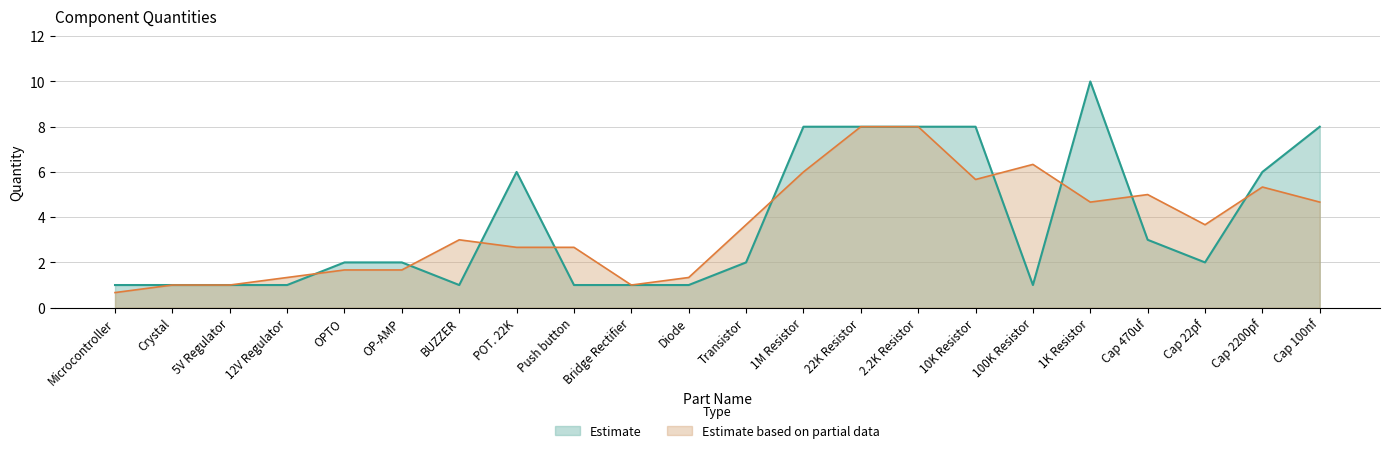

Is it true that the value at Bridge Rectifier is 1?

True